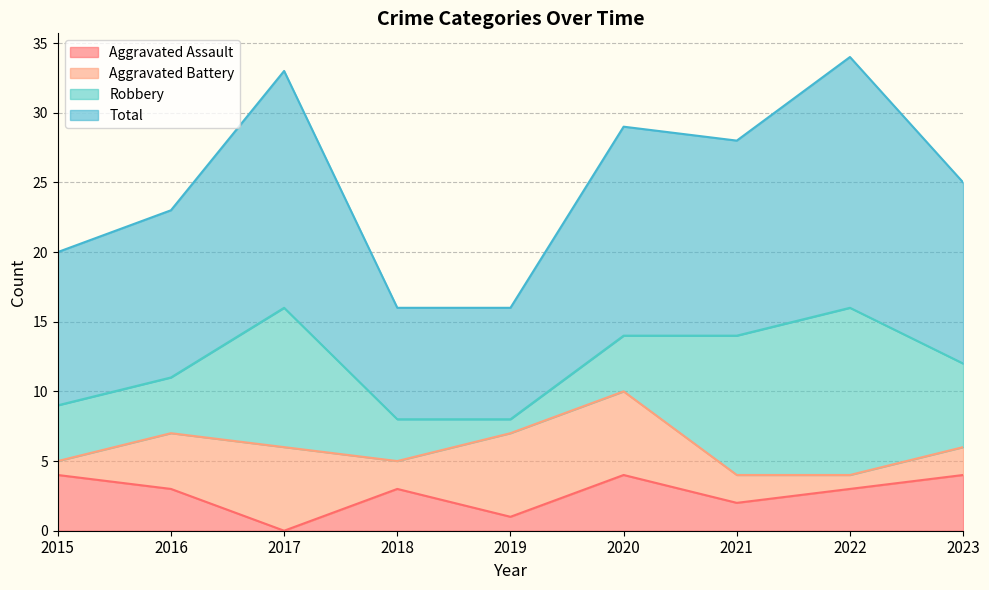

How many lines are shown in the chart?

4